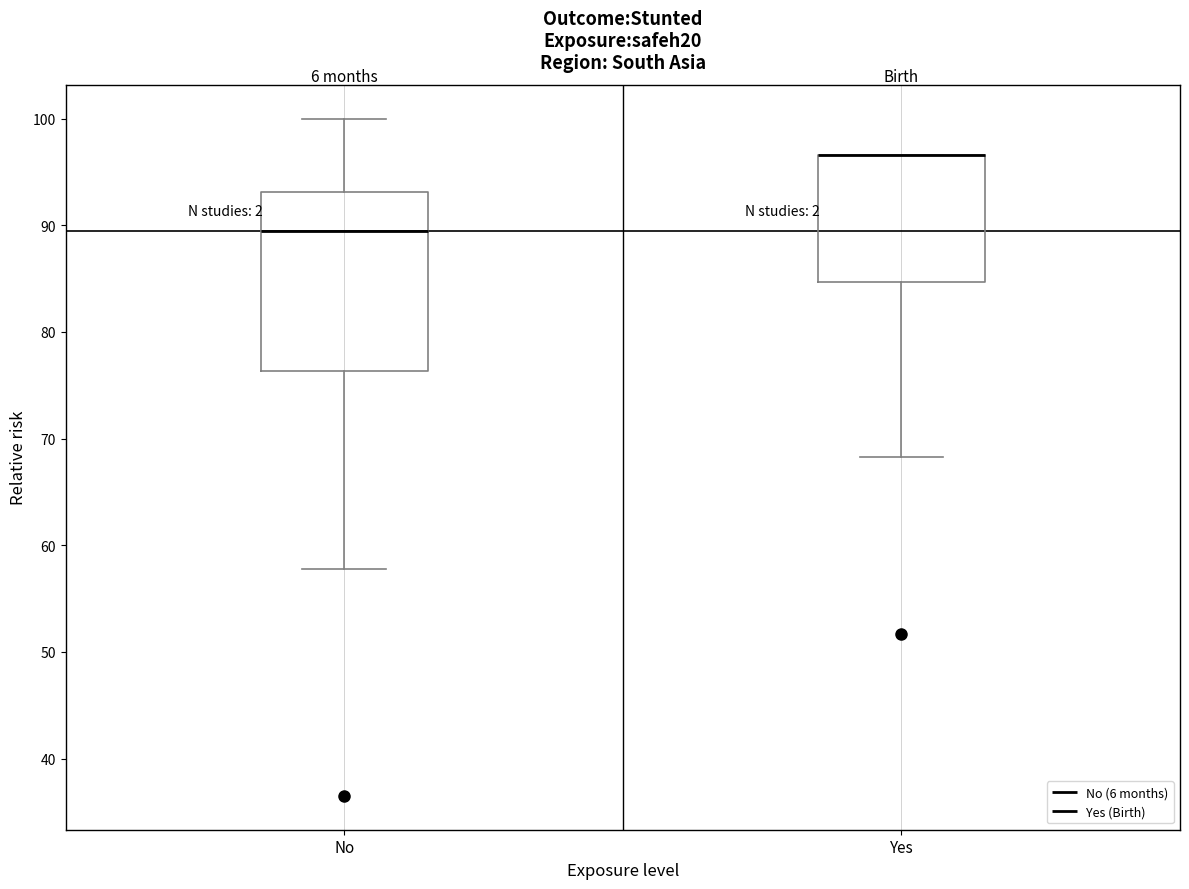

Reading left to right, transcribe this box plot: for each box, give where its median line is, the range the box spans, and where its two whiskers end, as read against the y-axis. The values are not printed on the chart, so give them approximately, as read against the axis.

No: median 89, box 76 to 93, whiskers 58 to 100
Yes: median 97 (drawn on the box's upper edge), box 85 to 97, whiskers 68 to 97